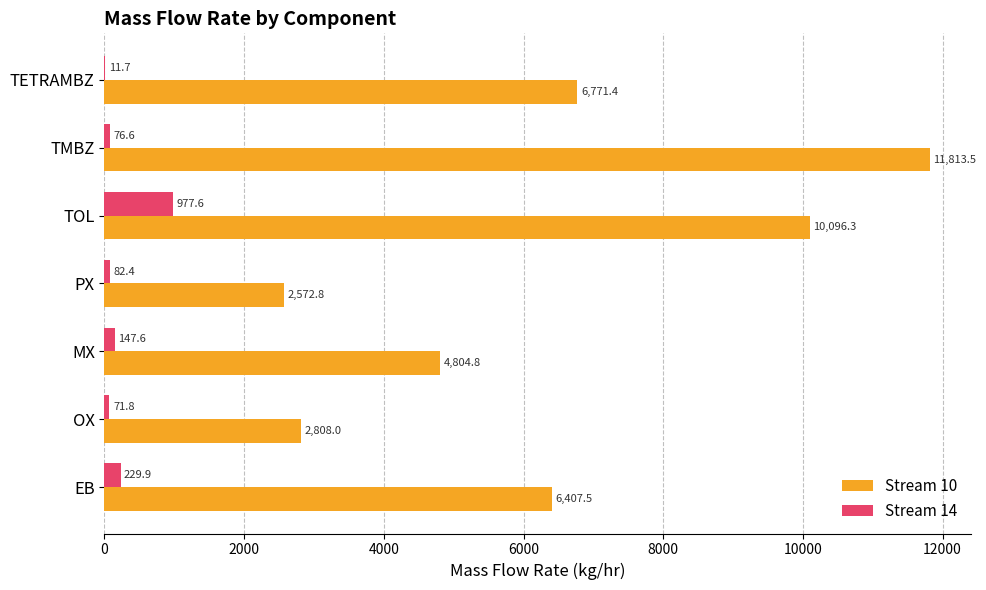

Which series changed the most between EB and MX?

Stream 10